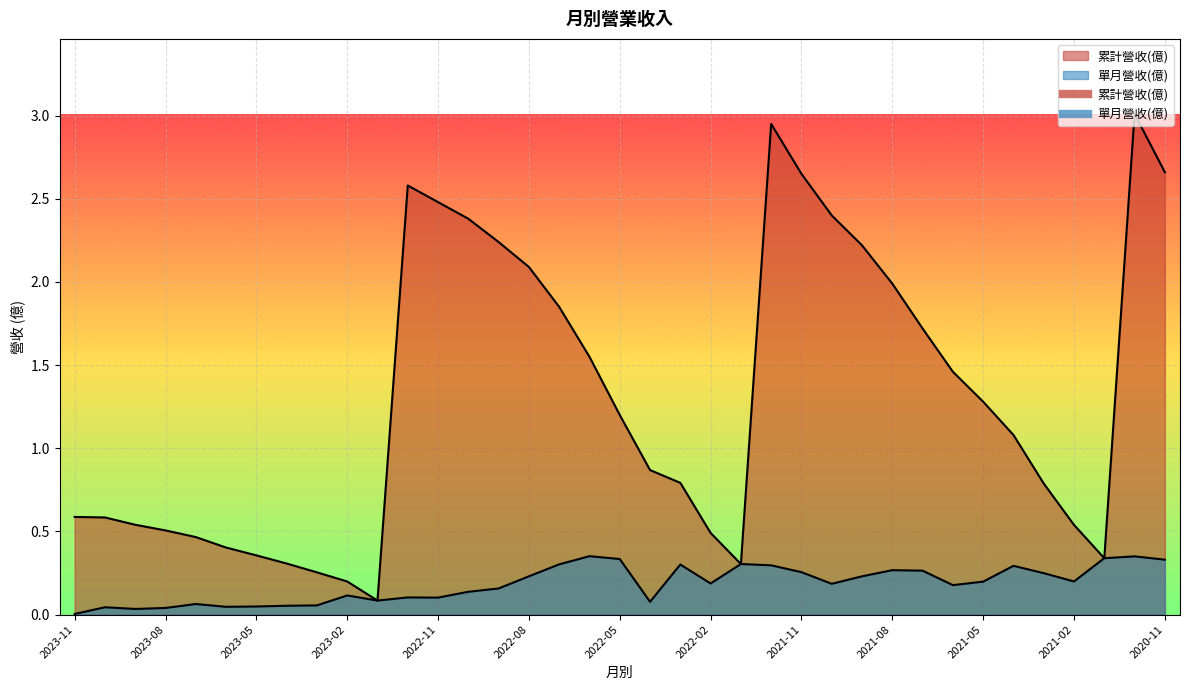

True or false: 累計營收(億) and 單月營收(億) cross at least once.

False